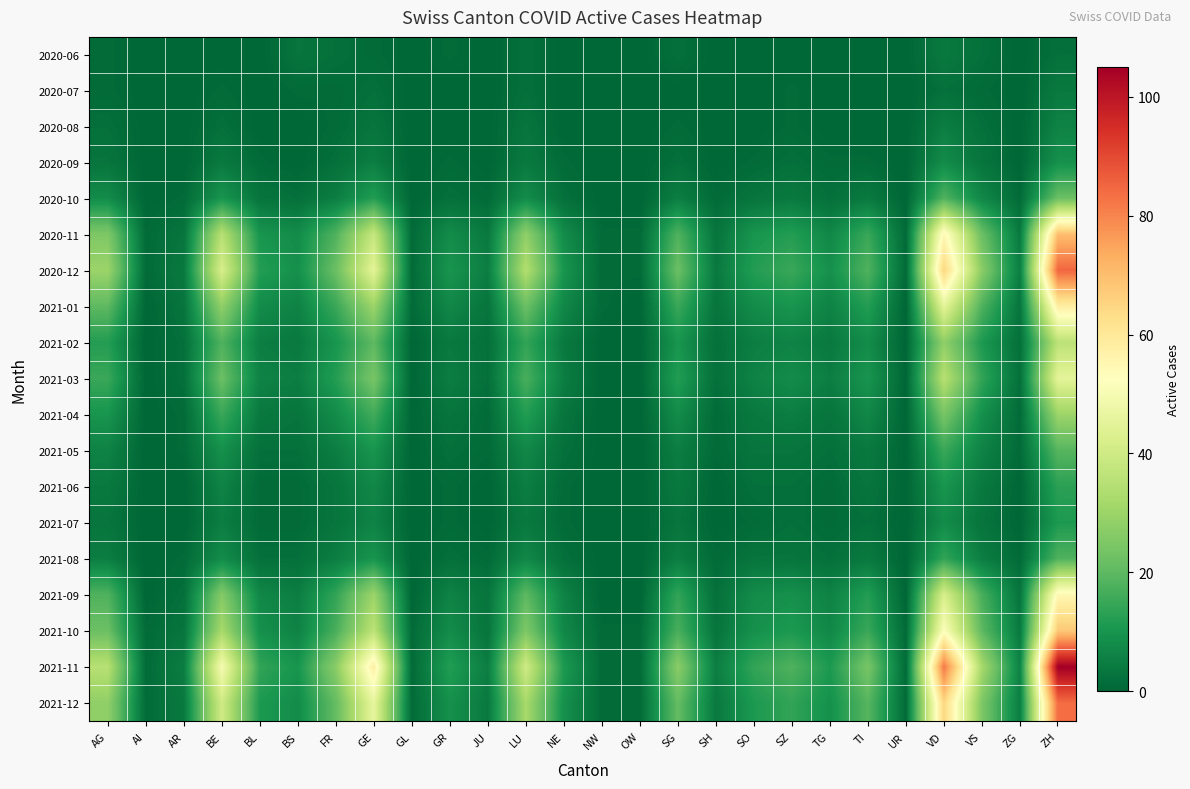

At how many categories does at least one series exceed 78?

2